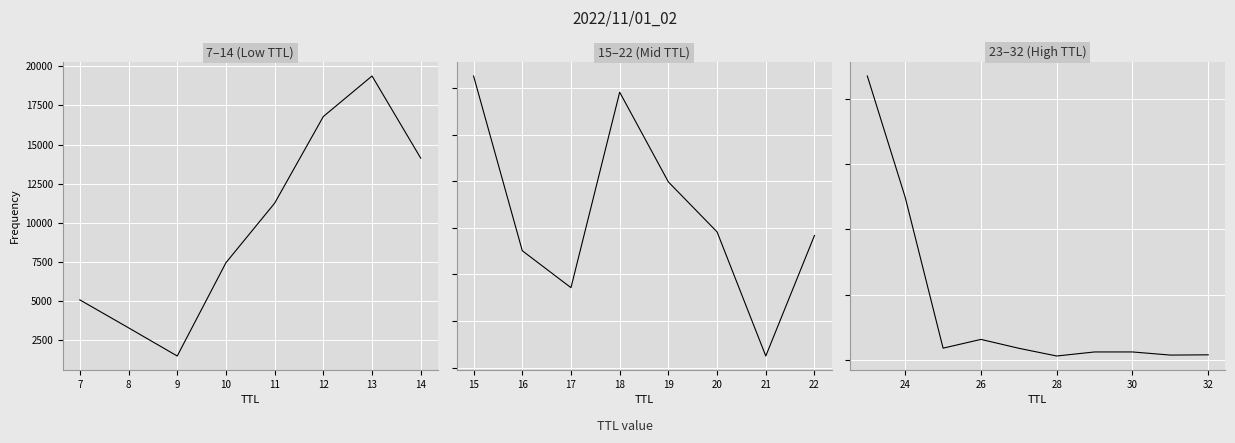

Count the number of data series in this chart.

1